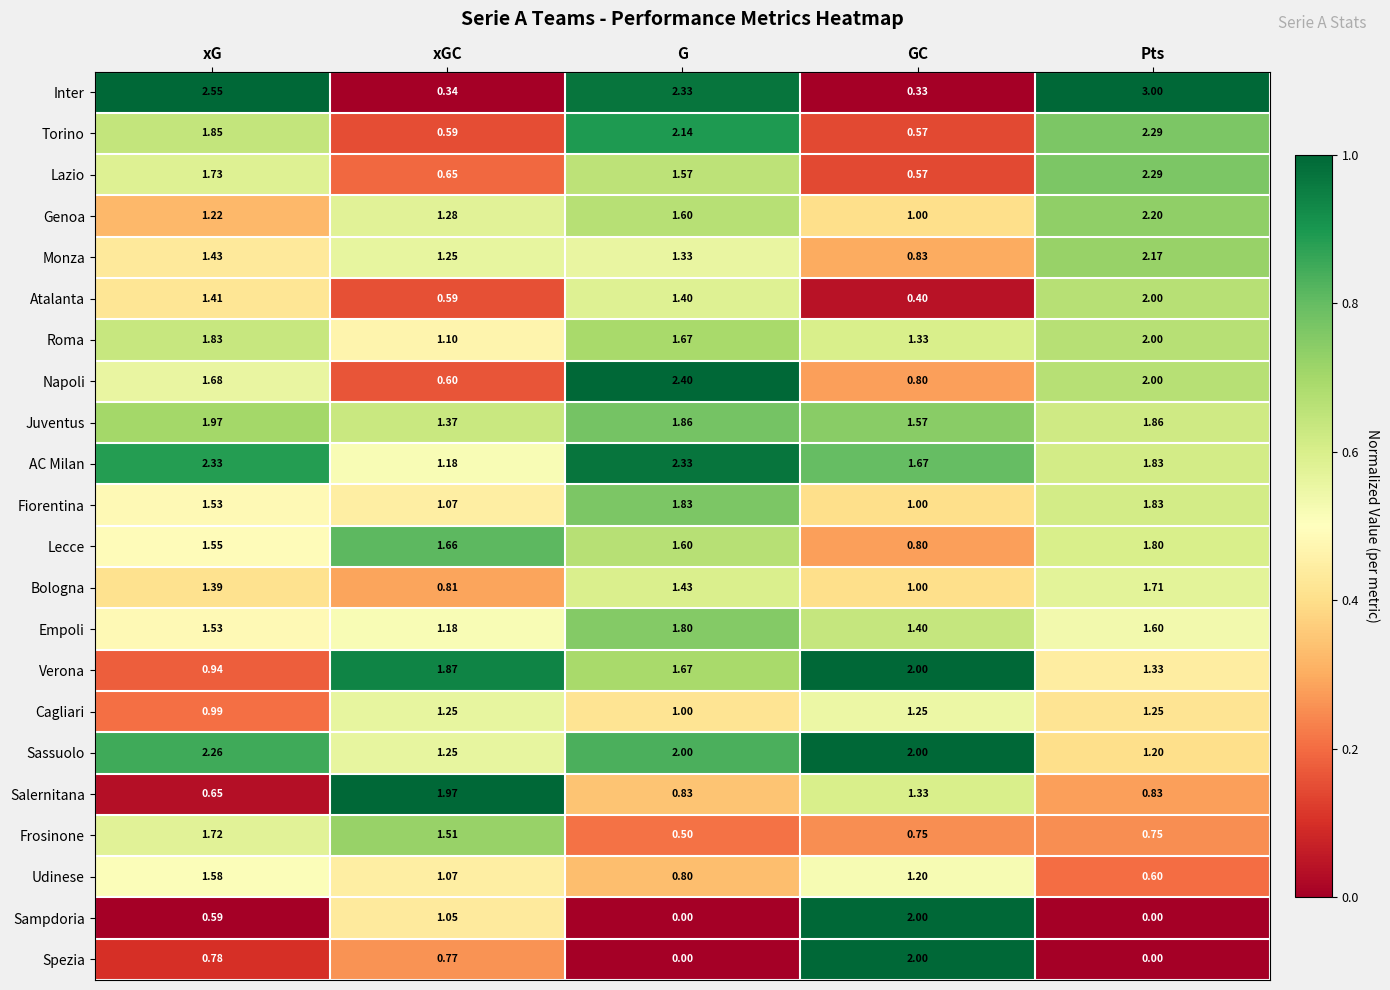

Is the value of Napoli at xGC greater than the value of Salernitana at Pts?

No